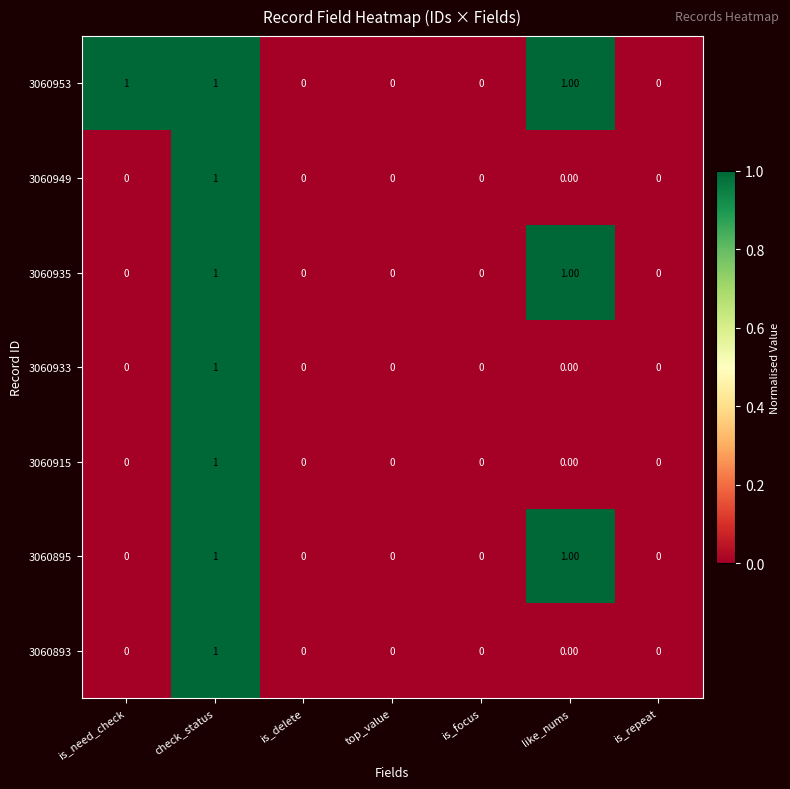

At which category is the sum across all series the highest?

check_status